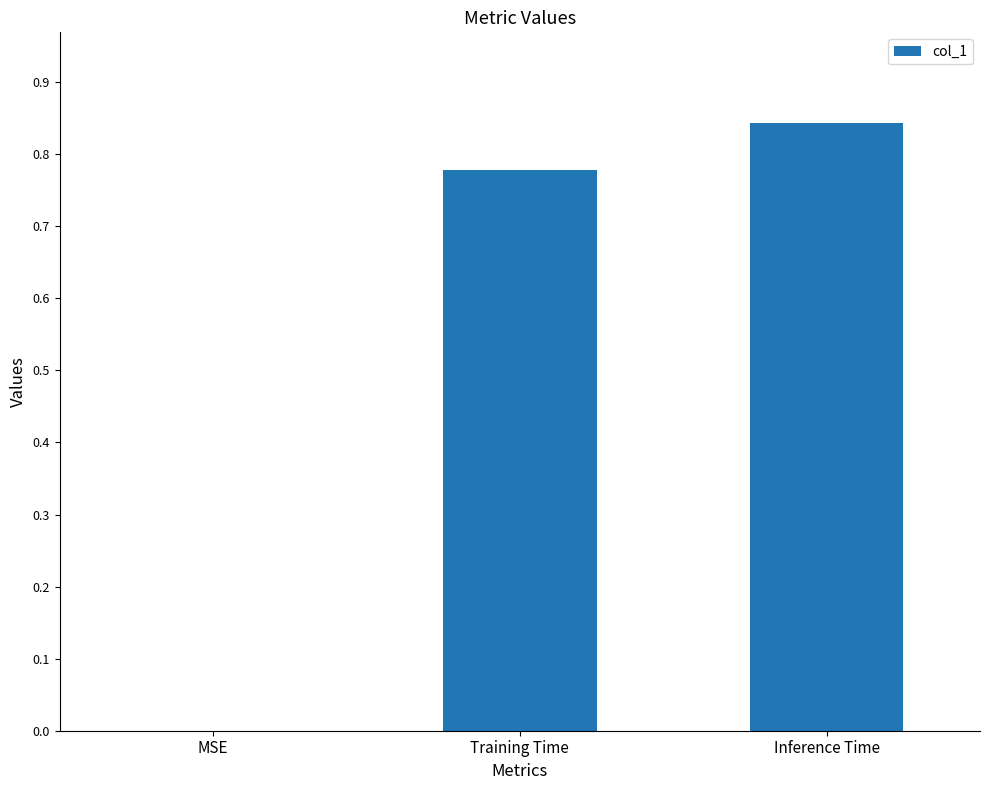

How many values are above zero?

2